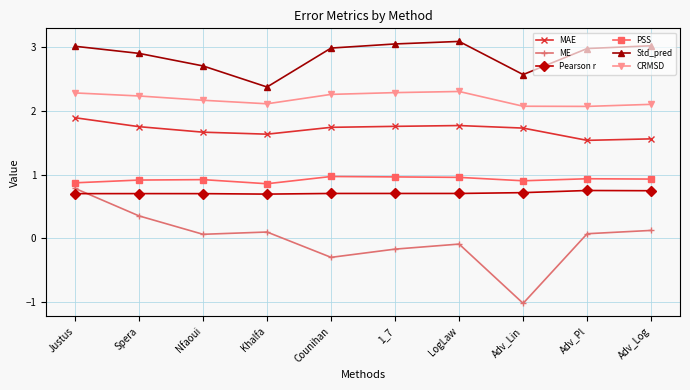

Count the number of data series in this chart.

6